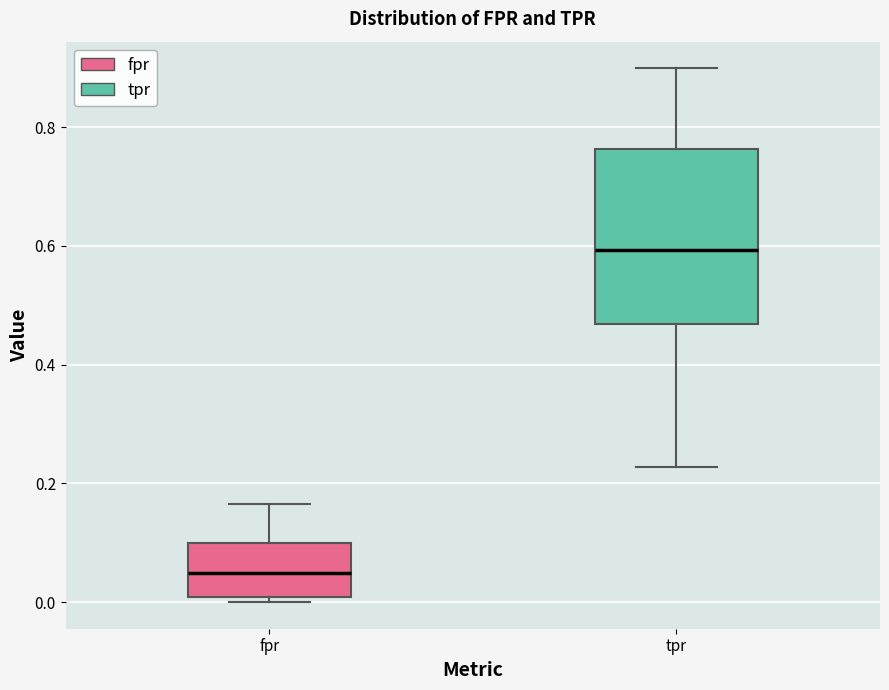

Where does the median line of the box for tpr sit on the y-axis? The values are not printed on the chart, so give them approximately, as read against the axis.

0.60